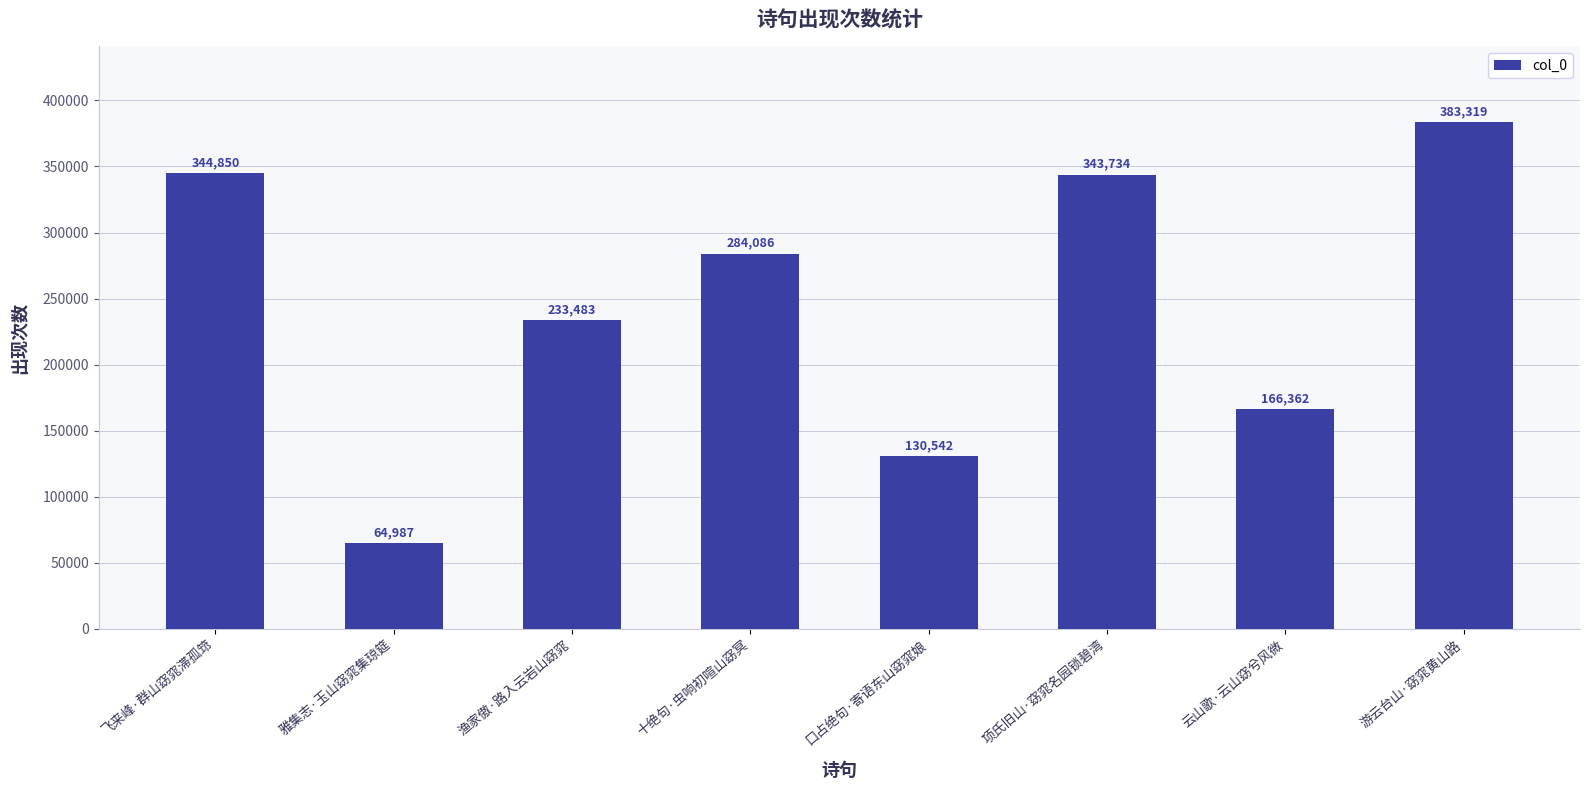

Read the value at 云山歌·云山窈兮风微, to the nearest 100.

166400